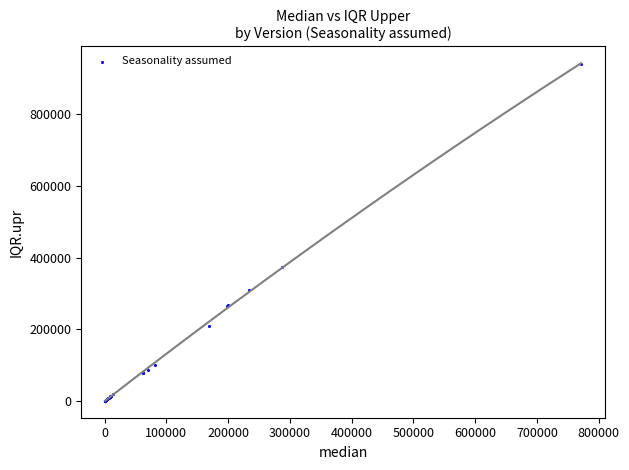

What Y value in the scatter plot is closest to 471139?

373198